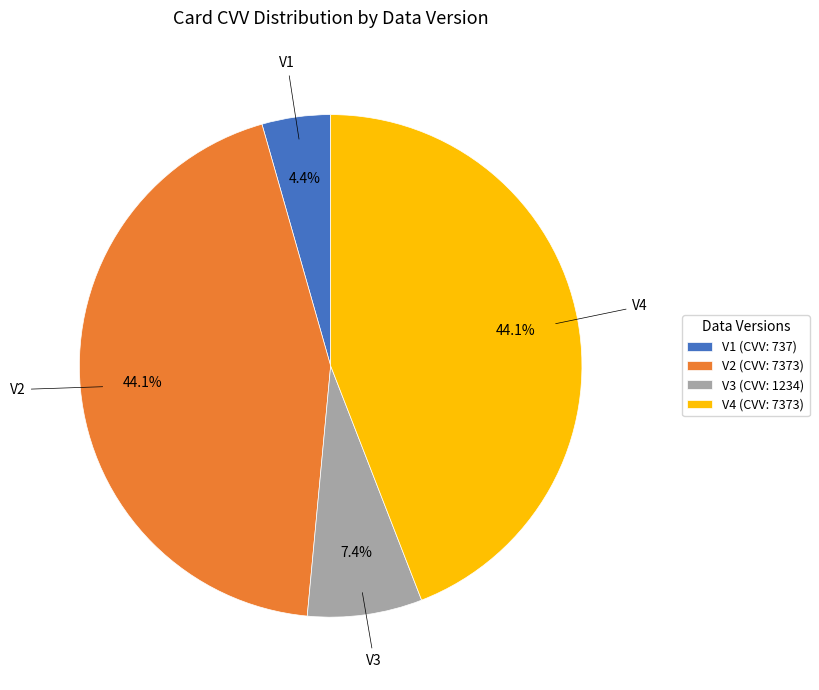

To the nearest percent, what percentage of the pie is V3?

7%